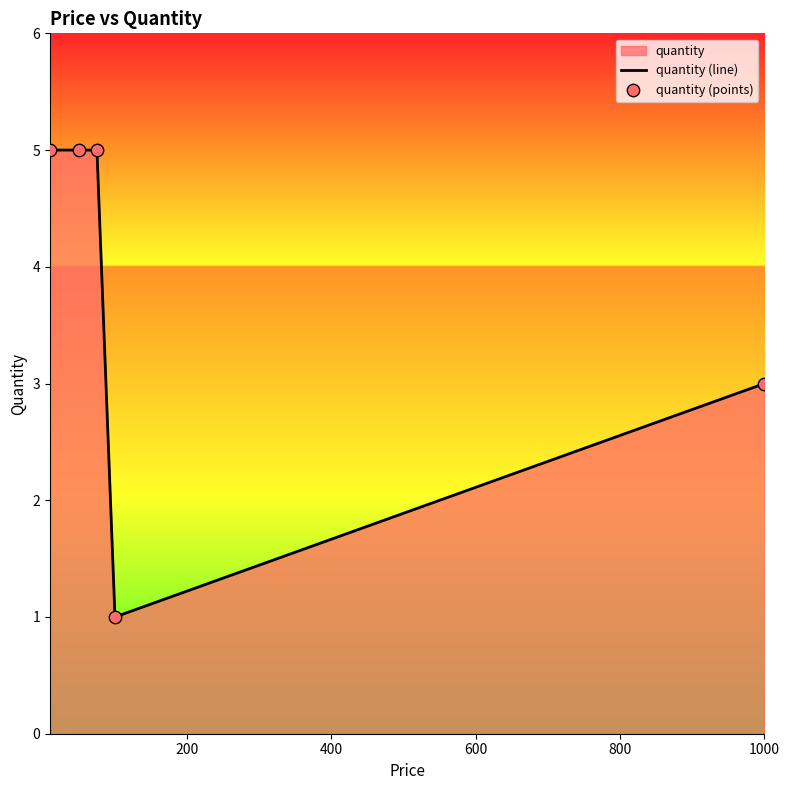

Which series has the largest Y range (max minus min)?

quantity (line)